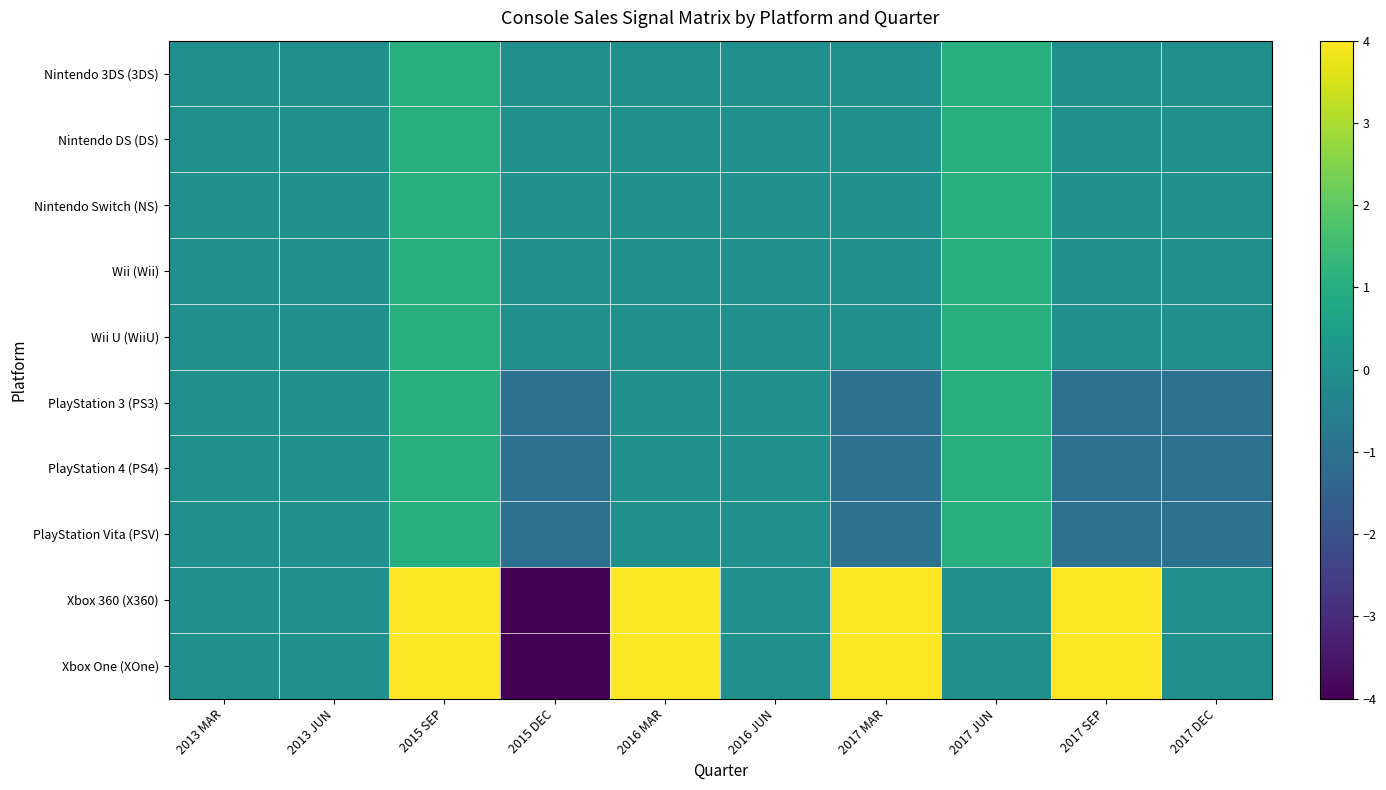

Which has a higher value, 2016 MAR or 2013 MAR?

2016 MAR